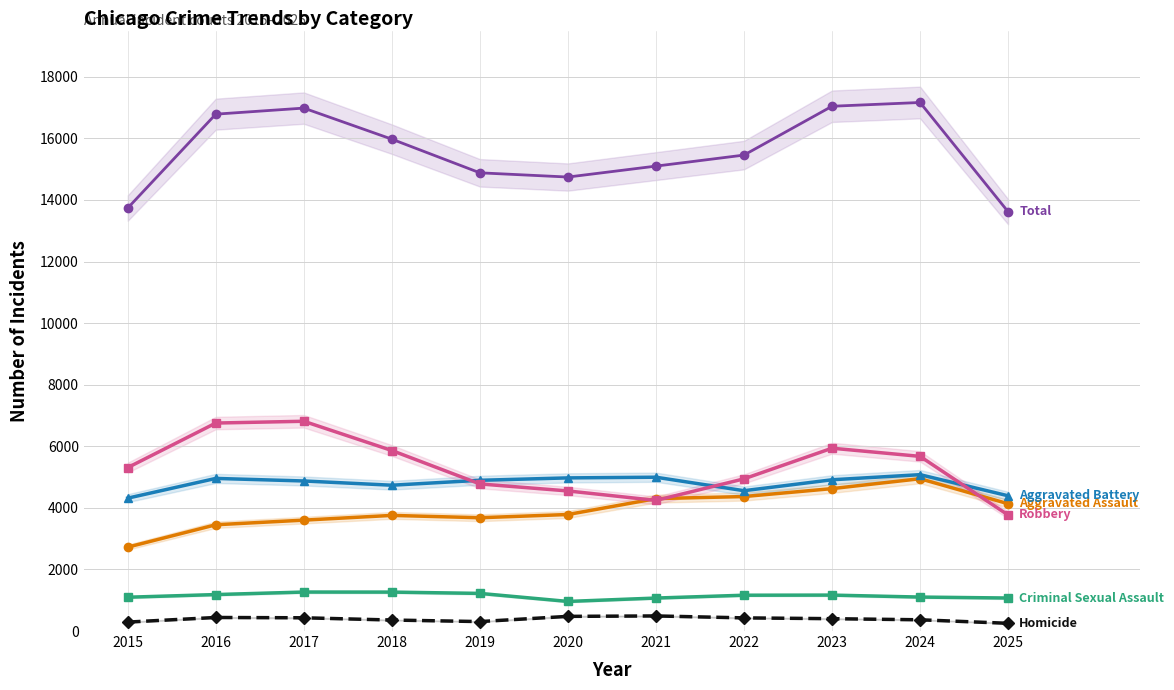

True or false: Total and Homicide cross at least once.

False